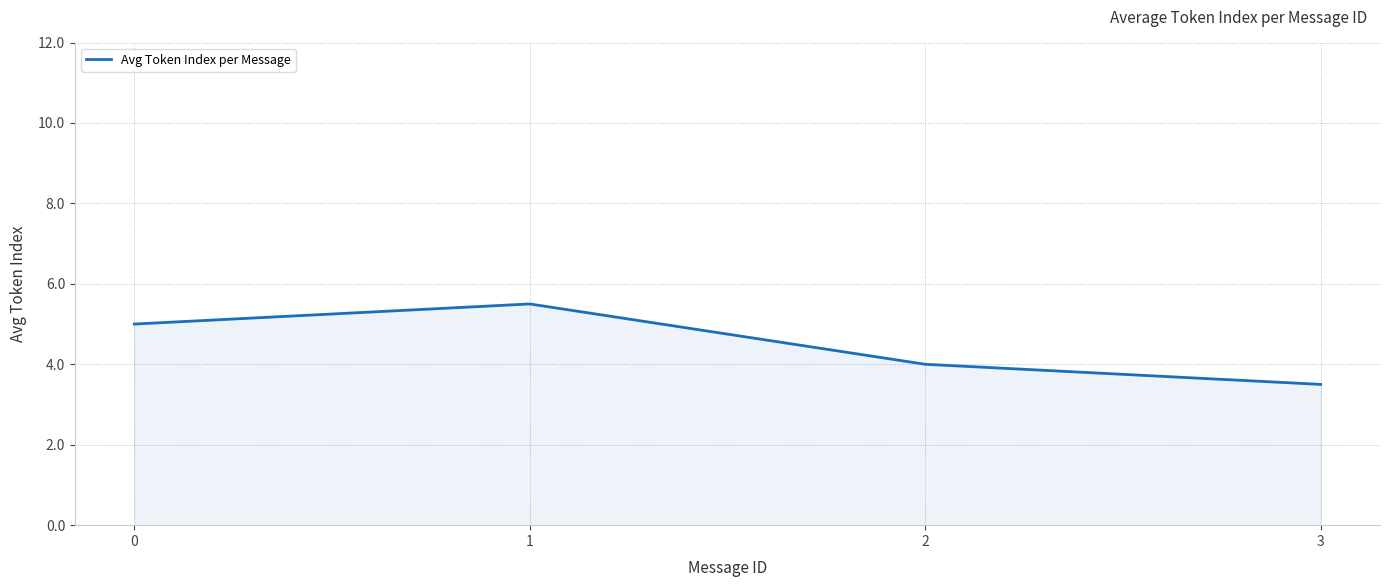

At which label is the value closest to 4?

2